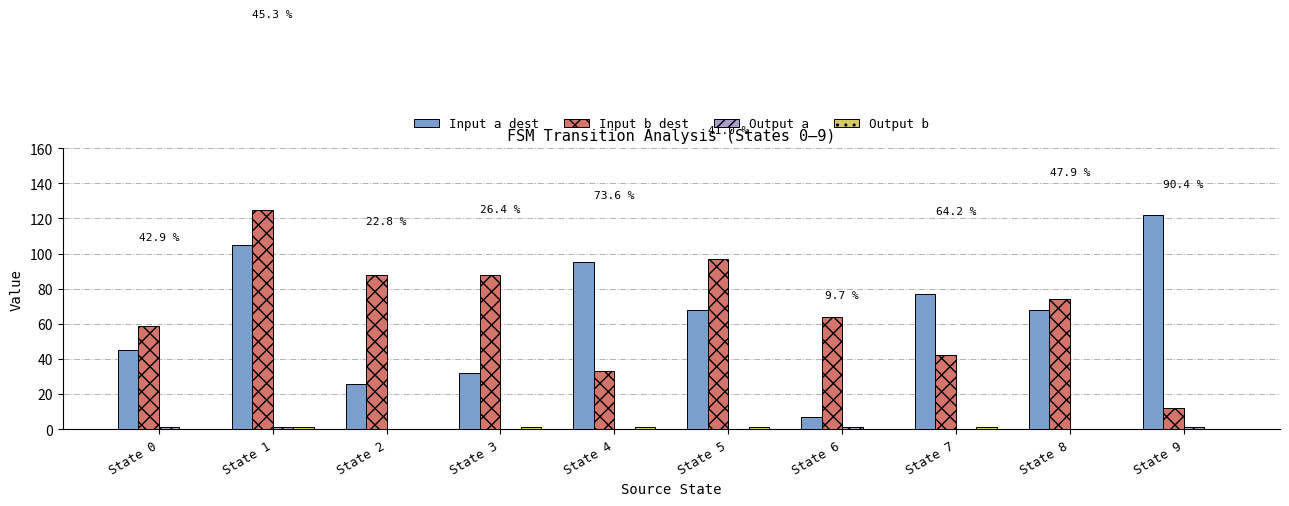

Which series has the largest total across all categories?

Input b dest